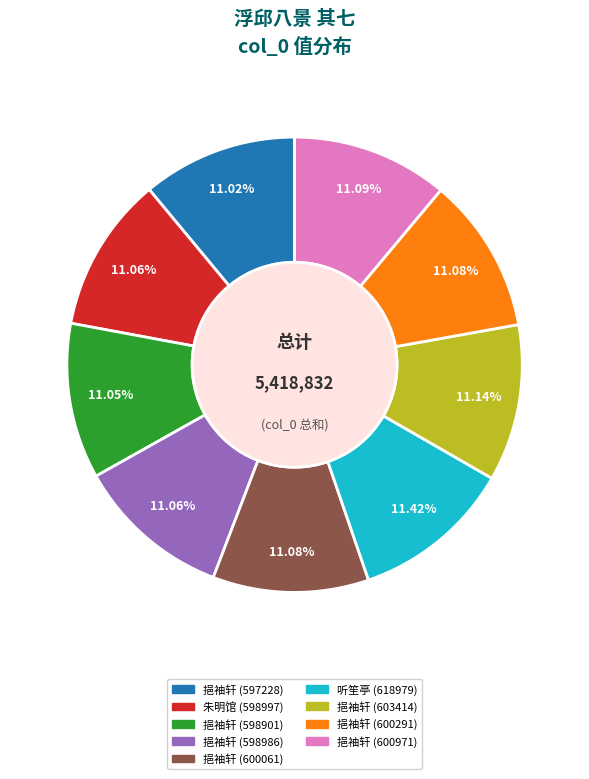

Is there any slice that represents more than half of the pie?

No